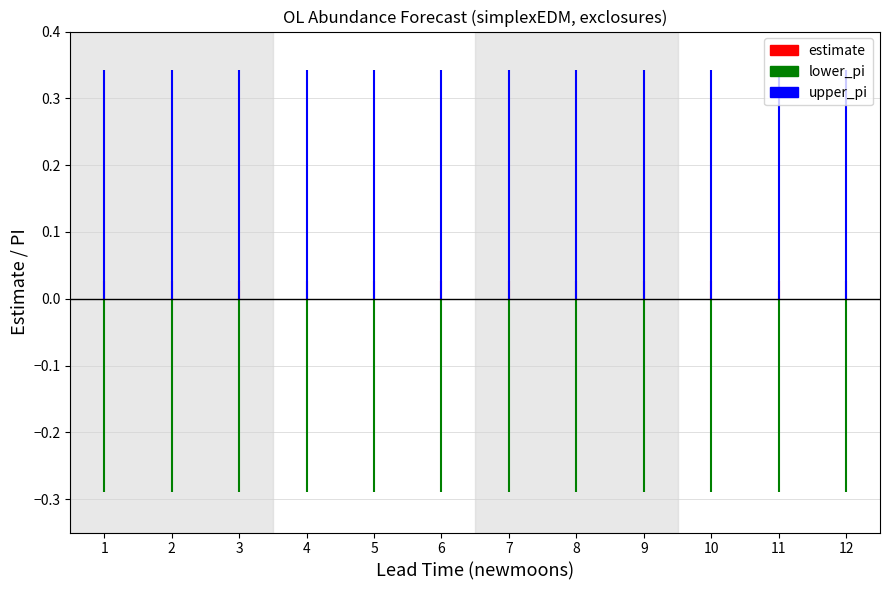

True or false: upper_pi has more than 2 points higher than both neighbors.

False